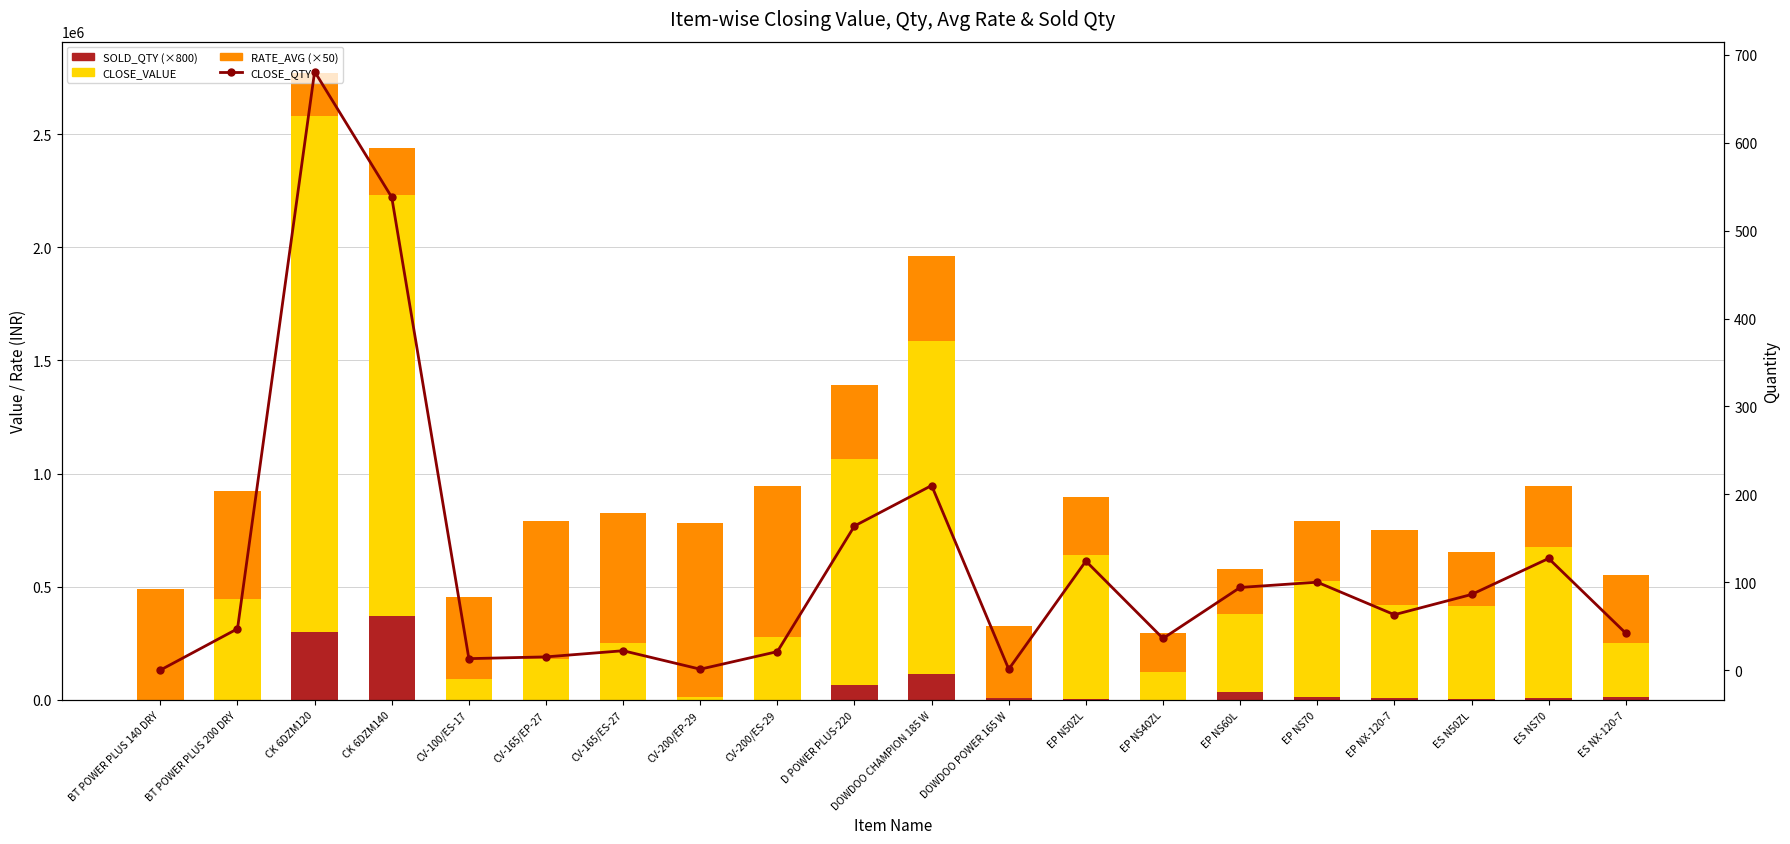

Rank the series by their maximum value, from highest to lowest.

CLOSE_VALUE, RATE_AVG (×50), SOLD_QTY (×800), CLOSE_QTY